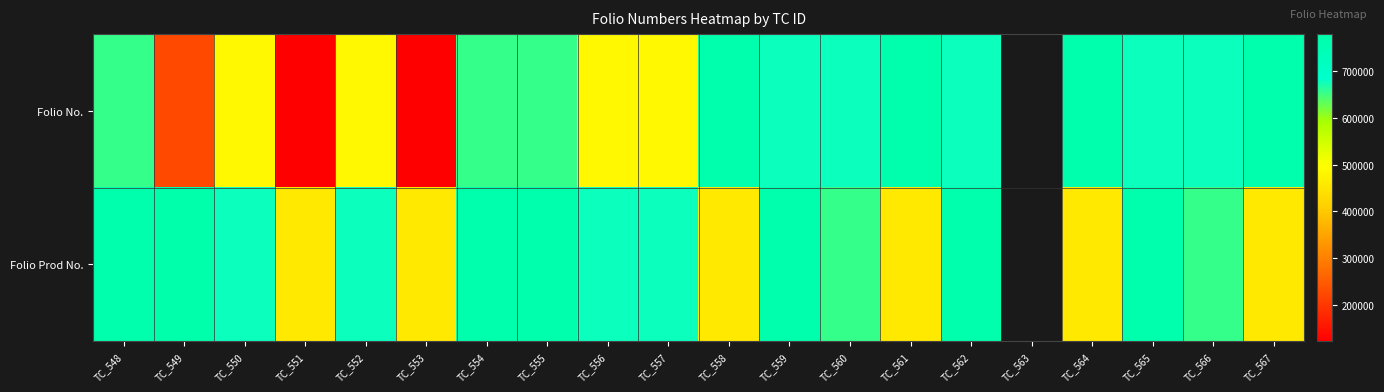

How many values in Folio No. are above zero?

19